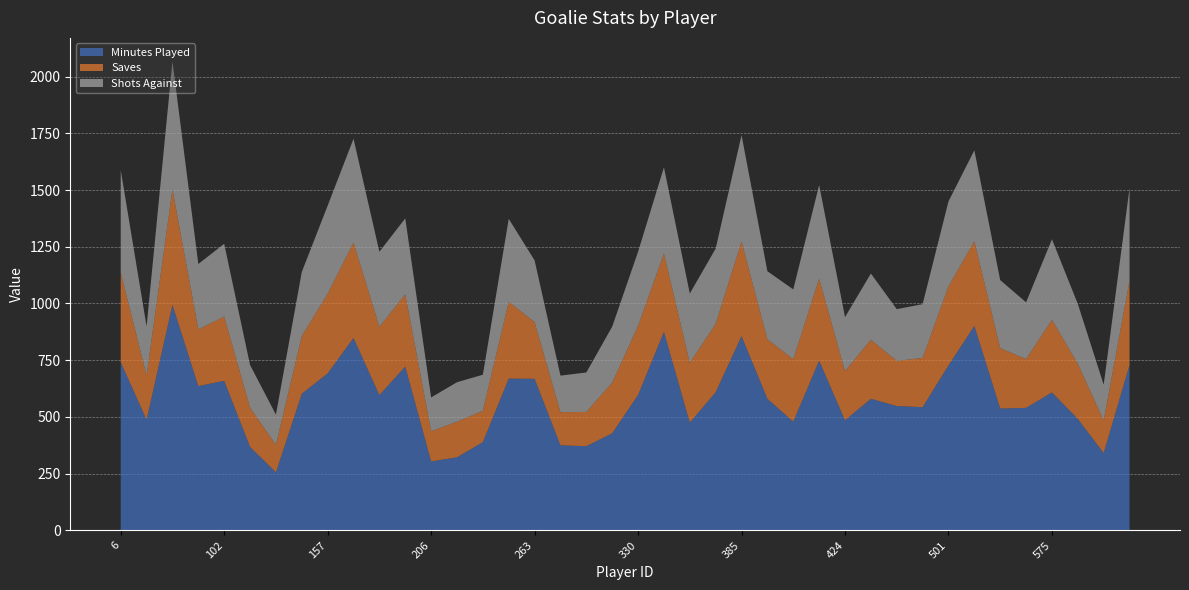

Reading left to right, what are all the values shown in this chart?

Minutes Played: 741	488	994	636	659	368	256	602	692	848	596	722	304	322	389	669	668	375	371	428	597	875	475	609	856	580	479	748	485	580	548	543	727	901	537	540	608	491	341	729
Saves: 395	195	508	250	283	172	121	254	351	420	301	318	133	157	138	338	250	146	151	223	304	345	263	301	417	262	275	361	217	260	199	217	348	373	266	215	320	243	143	371
Shots Against: 452	216	565	288	321	189	133	283	388	458	331	335	149	174	159	366	272	161	174	247	327	380	306	332	469	300	308	413	238	292	228	237	375	401	300	250	355	264	158	409